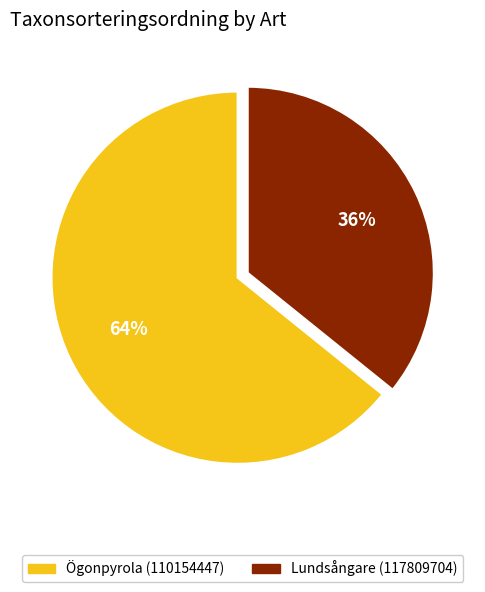

Is the sum of Lundsångare (117809704) and Ögonpyrola (110154447) greater than half?

Yes